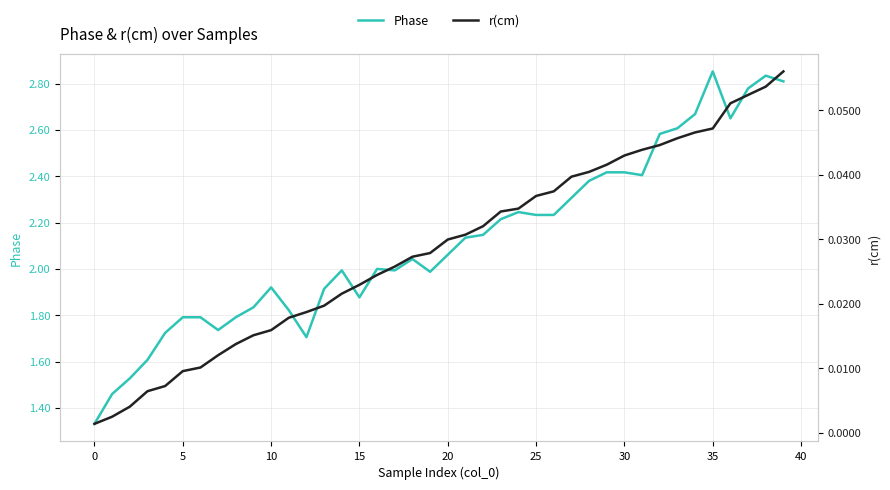

Reading left to right, what are all the values shown in this chart?

Phase: 1.3	1.5	1.5	1.6	1.7	1.8	1.8	1.7	1.8	1.8	1.9	1.8	1.7	1.9	2.0	1.9	2.0	2.0	2.0	2.0	2.1	2.1	2.1	2.2	2.2	2.2	2.2	2.3	2.4	2.4	2.4	2.4	2.6	2.6	2.7	2.9	2.7	2.8	2.8	2.8
r(cm): 0.0	0.0	0.0	0.0	0.0	0.0	0.0	0.0	0.0	0.0	0.0	0.0	0.0	0.0	0.0	0.0	0.0	0.0	0.0	0.0	0.0	0.0	0.0	0.0	0.0	0.0	0.0	0.0	0.0	0.0	0.0	0.0	0.0	0.0	0.0	0.0	0.1	0.1	0.1	0.1